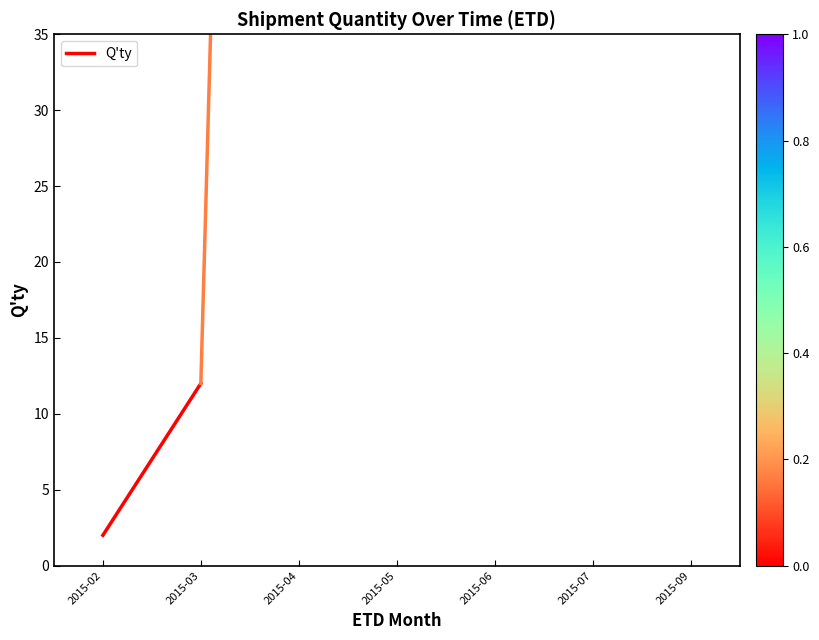

What is the difference between the maximum and minimum values?

10